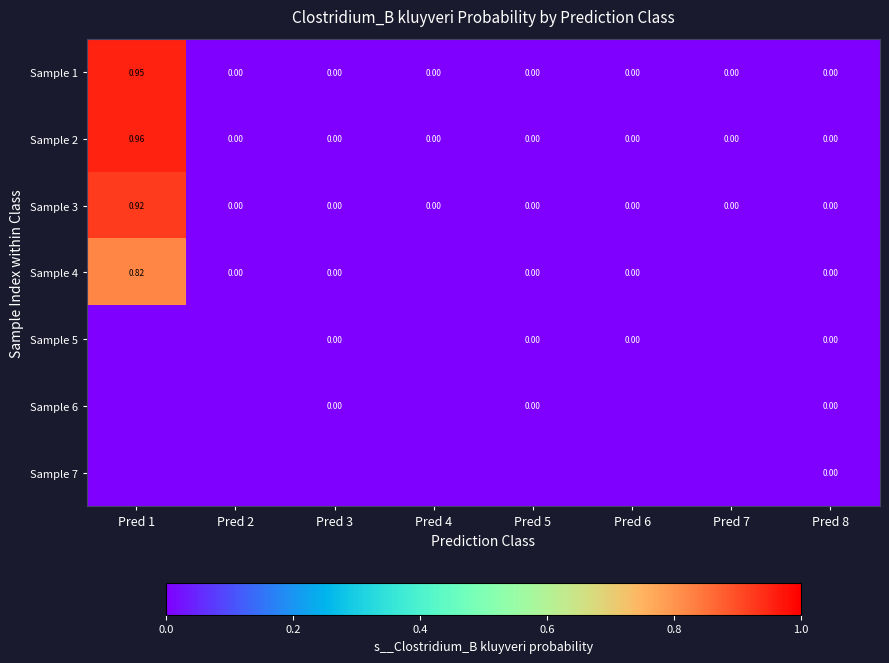

What is the sum of all Sample 4 values?

0.8